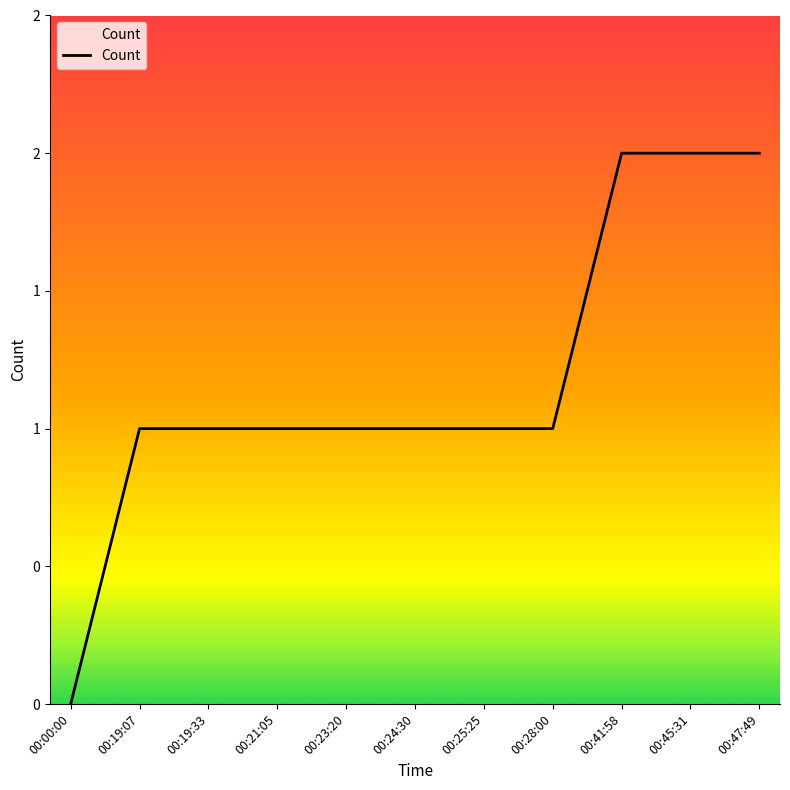

Does the chart display data point markers on the line(s)?

No